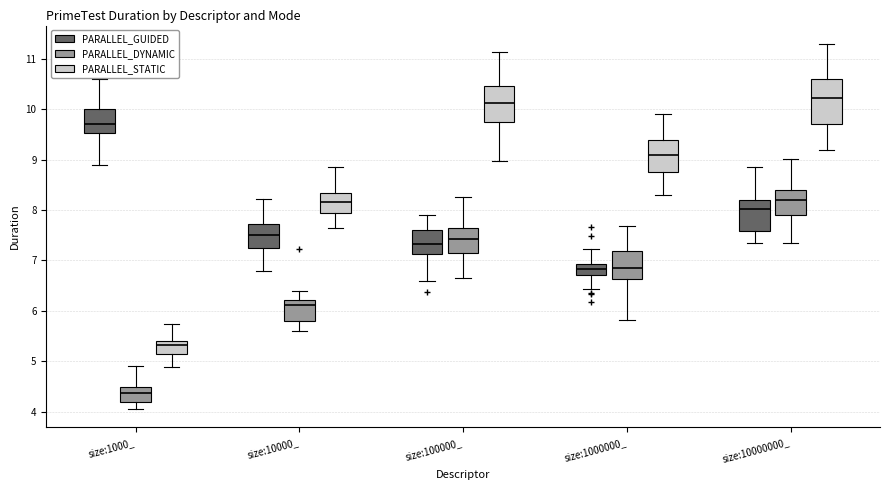

Reading left to right, transcribe this box plot: for each box, give where its median line is, the range the box spans, and where its two whiskers end, as read against the y-axis. The values are not printed on the chart, so give them approximately, as read against the axis.

size:1000_ (PARALLEL_GUIDED): median 9.7, box 9.5 to 10.0, whiskers 8.9 to 10.6
size:1000_ (PARALLEL_DYNAMIC): median 4.4, box 4.2 to 4.5, whiskers 4.1 to 4.9
size:1000_ (PARALLEL_STATIC): median 5.3, box 5.1 to 5.4, whiskers 4.9 to 5.7
size:10000_ (PARALLEL_GUIDED): median 7.5, box 7.3 to 7.7, whiskers 6.8 to 8.2
size:10000_ (PARALLEL_DYNAMIC): median 6.1, box 5.8 to 6.2, whiskers 5.6 to 6.4
size:10000_ (PARALLEL_STATIC): median 8.2, box 7.9 to 8.3, whiskers 7.6 to 8.8
size:100000_ (PARALLEL_GUIDED): median 7.3, box 7.1 to 7.6, whiskers 6.6 to 7.9
size:100000_ (PARALLEL_DYNAMIC): median 7.4, box 7.1 to 7.6, whiskers 6.6 to 8.2
size:100000_ (PARALLEL_STATIC): median 10.1, box 9.8 to 10.5, whiskers 9.0 to 11.1
size:1000000_ (PARALLEL_GUIDED): median 6.8, box 6.7 to 6.9, whiskers 6.4 to 7.2
size:1000000_ (PARALLEL_DYNAMIC): median 6.8, box 6.6 to 7.2, whiskers 5.8 to 7.7
size:1000000_ (PARALLEL_STATIC): median 9.1, box 8.7 to 9.4, whiskers 8.3 to 9.9
size:10000000_ (PARALLEL_GUIDED): median 8.0, box 7.6 to 8.2, whiskers 7.3 to 8.9
size:10000000_ (PARALLEL_DYNAMIC): median 8.2, box 7.9 to 8.4, whiskers 7.3 to 9.0
size:10000000_ (PARALLEL_STATIC): median 10.2, box 9.7 to 10.6, whiskers 9.2 to 11.3